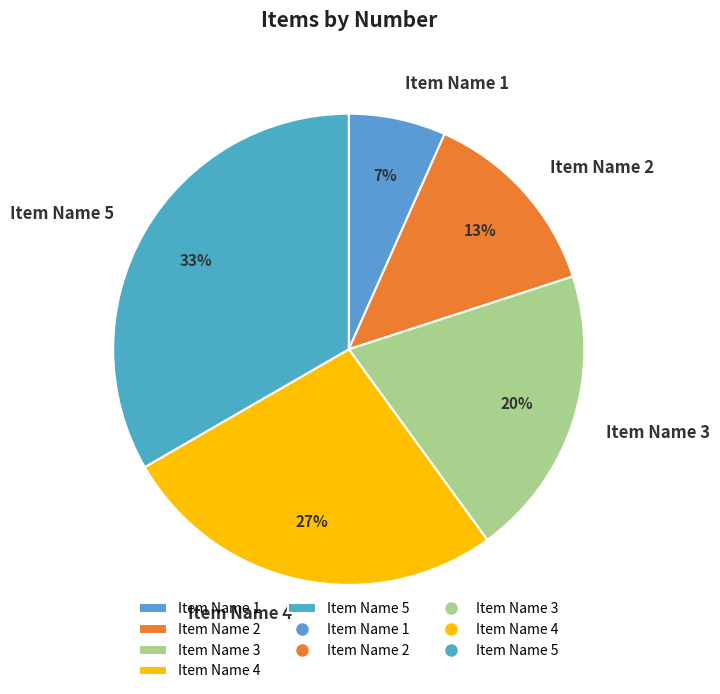

What percentage is the Item Name 4 slice, to the nearest percent?

27%